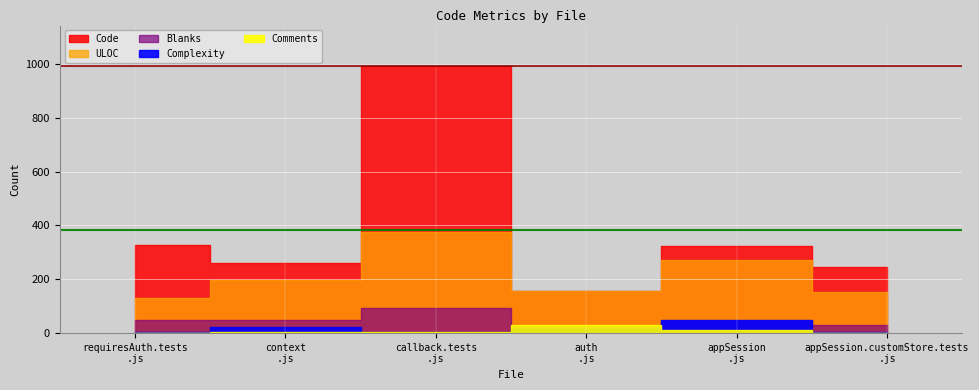

At which label does Comments first exceed 6?

auth.js